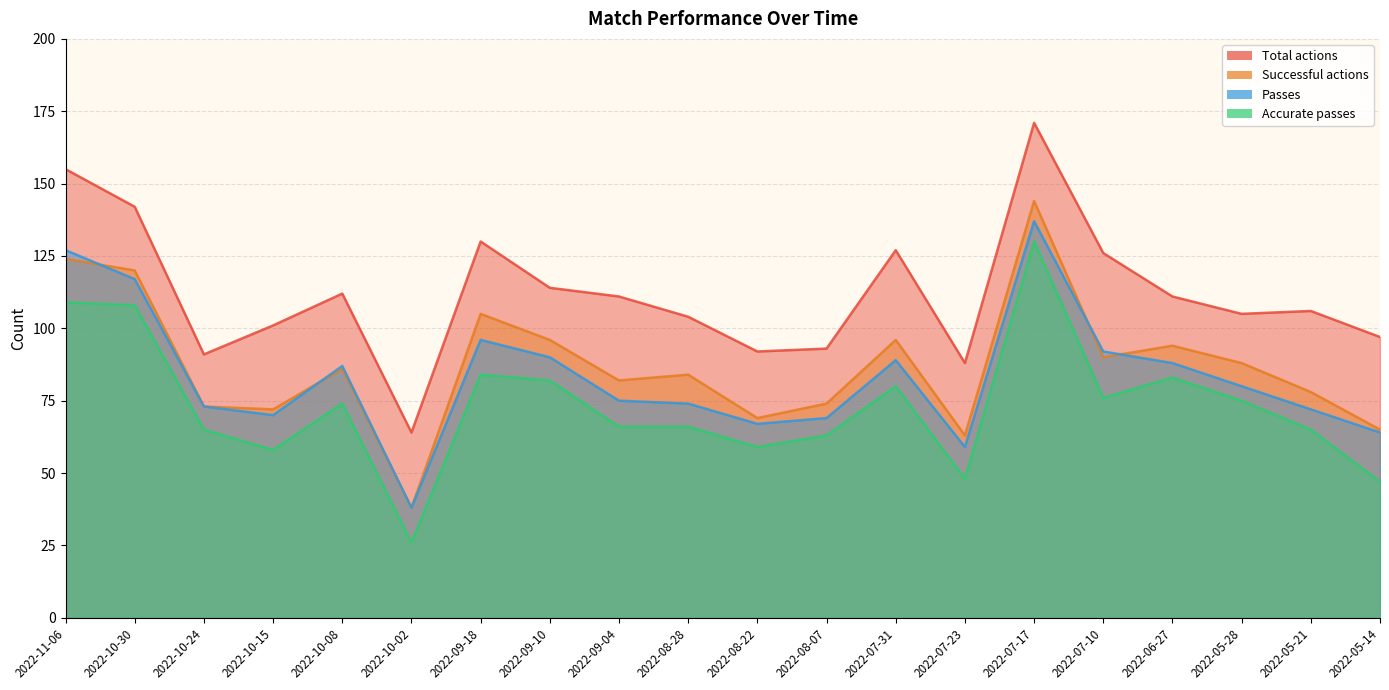

Count the number of data series in this chart.

4